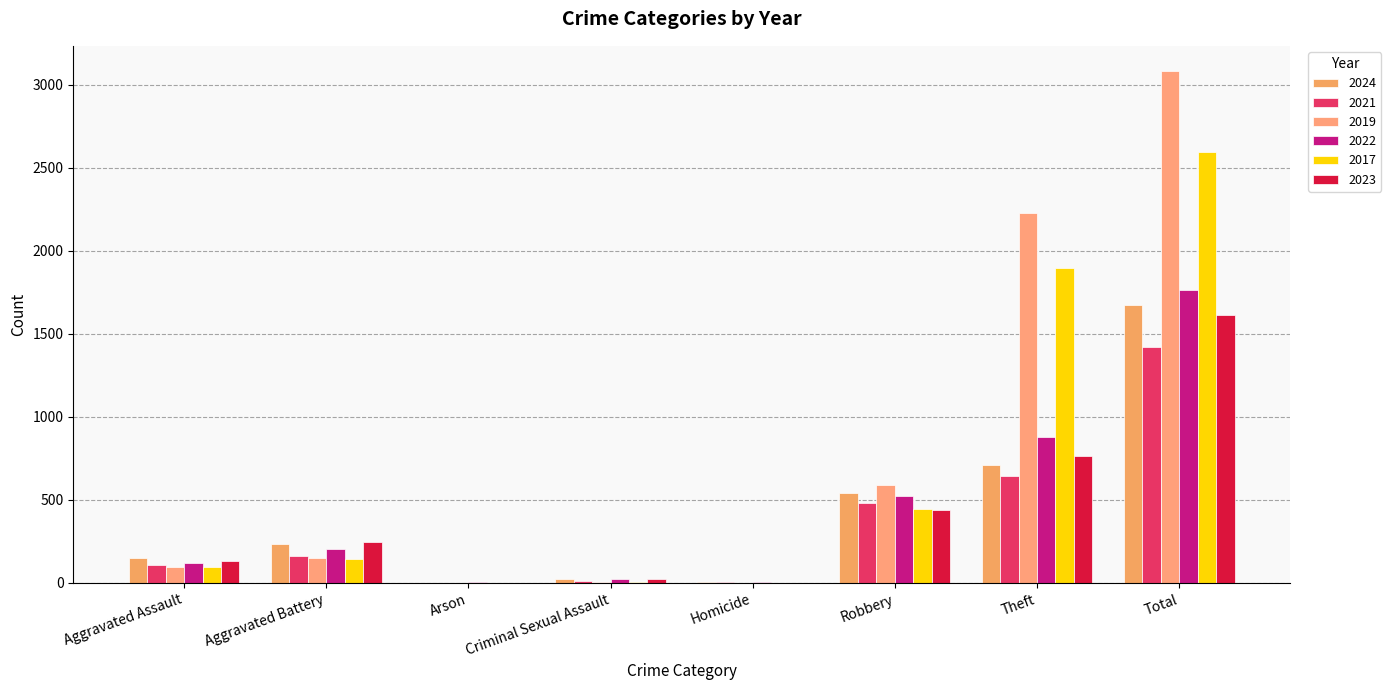

How many groups of bars are there?

8